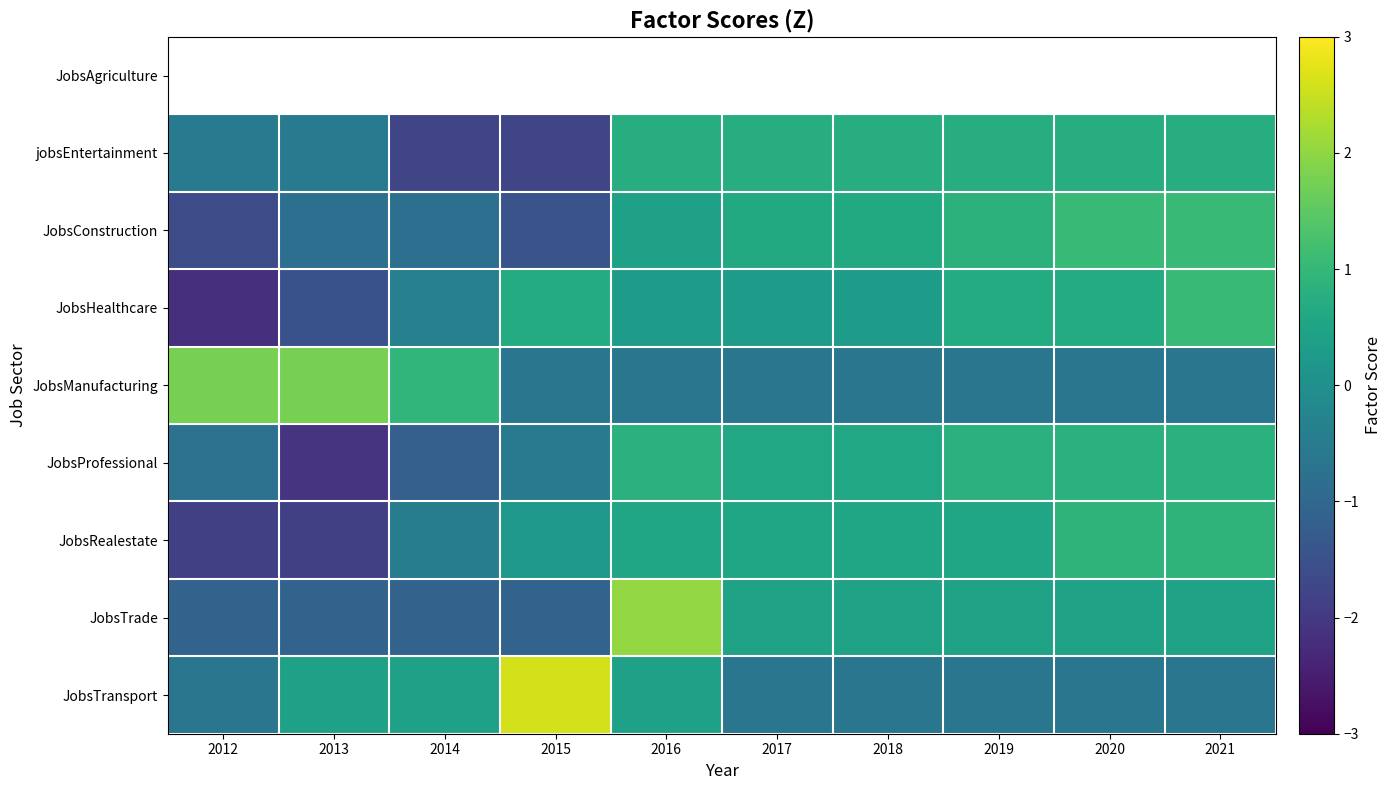

How many data points does each series have?

10